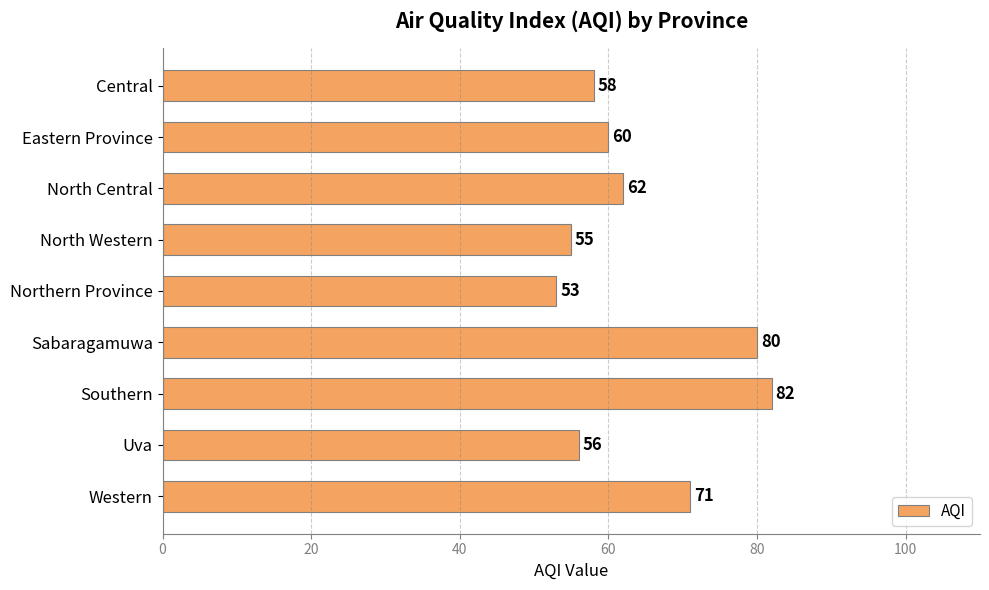

The value at Northern Province is 26. True or false?

False